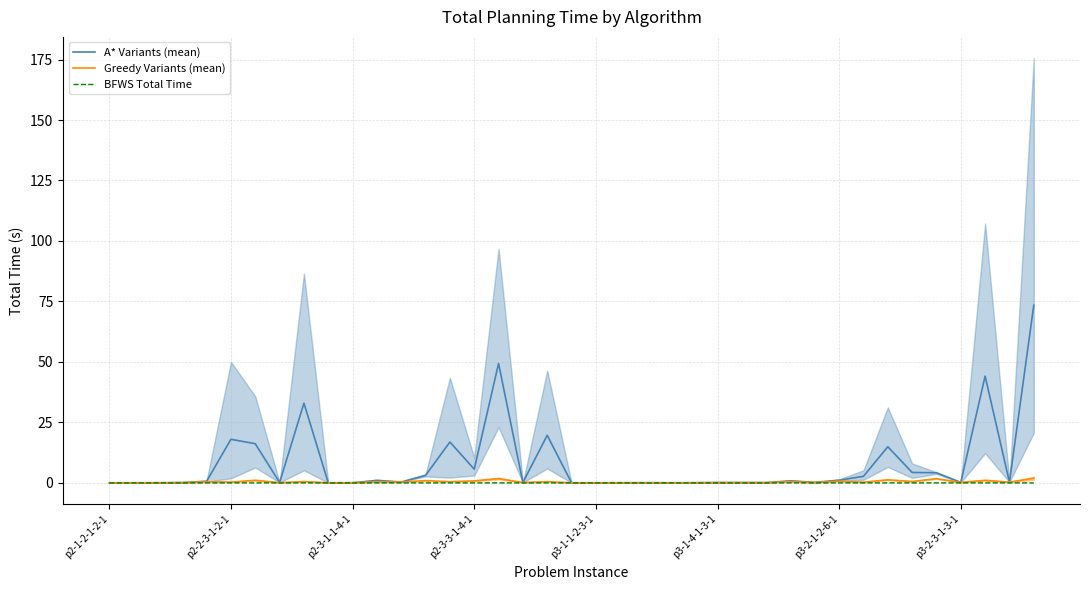

Which series has the largest total across all categories?

A* Variants (mean)